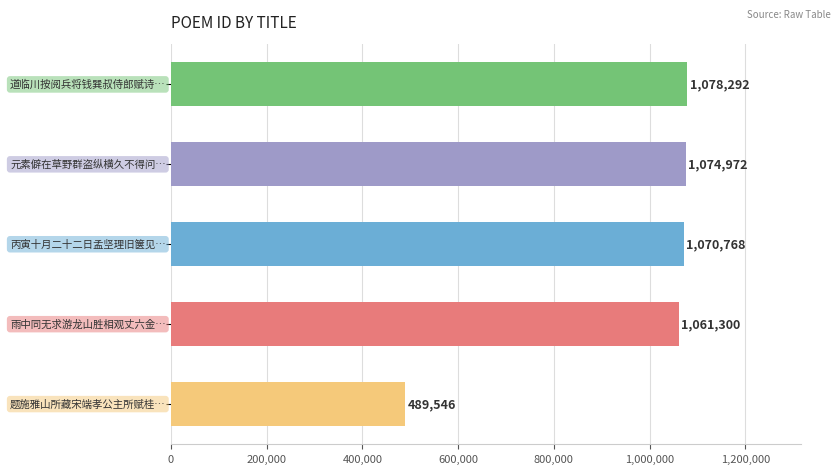

Reading bottom to top, list all the values displayed in this chart.

489546	1061300	1070768	1074972	1078292